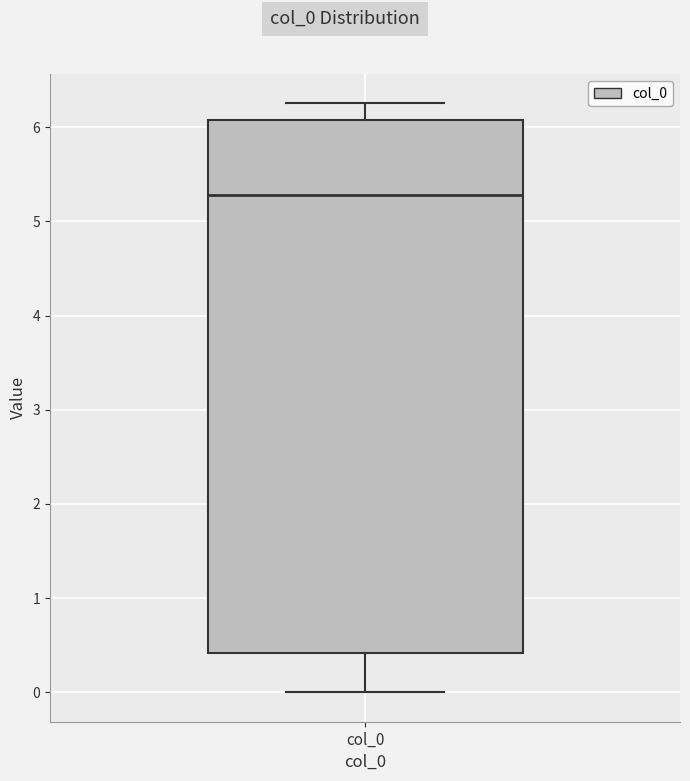

Where does the upper whisker of the box for col_0 end on the y-axis? The values are not printed on the chart, so give them approximately, as read against the axis.

6.3